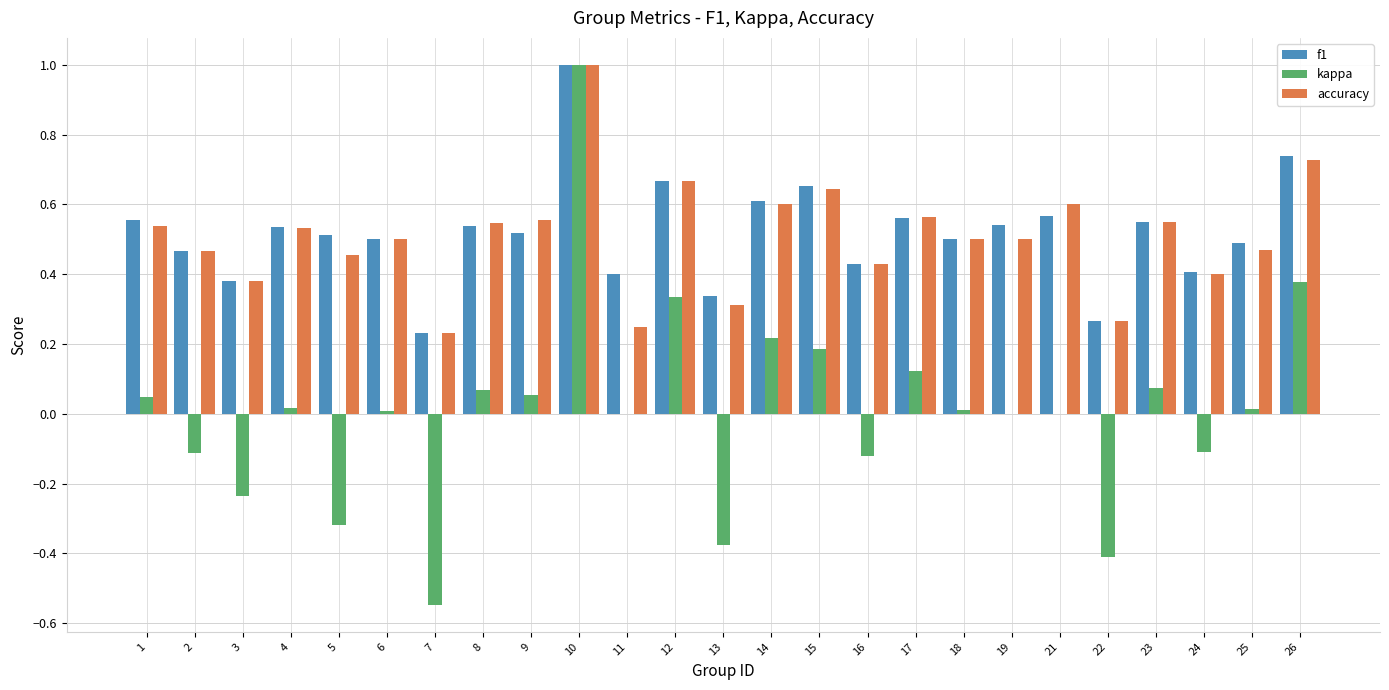

True or false: f1 has a value of 0.8 at 8.

False